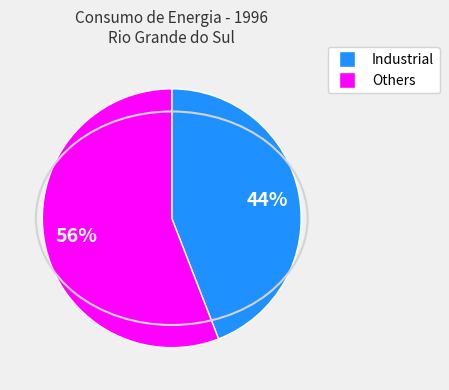

Does any single category account for the majority?

Yes